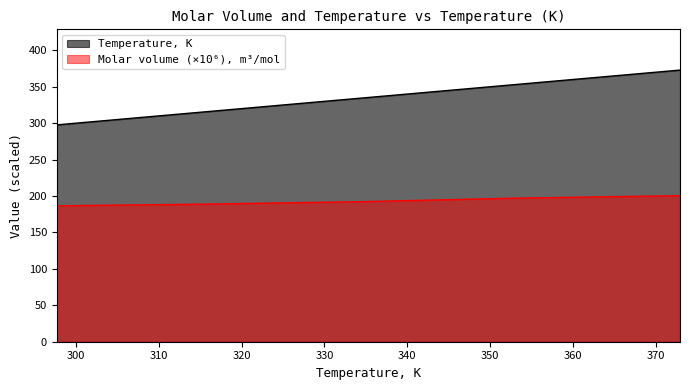

Reading left to right, transcribe all the data shown in this chart.

Temperature, K: 297.7	314.2	334.2	353.1	372.9
Molar volume, m3/mol: 186.6	188.7	192.2	197.1	200.5